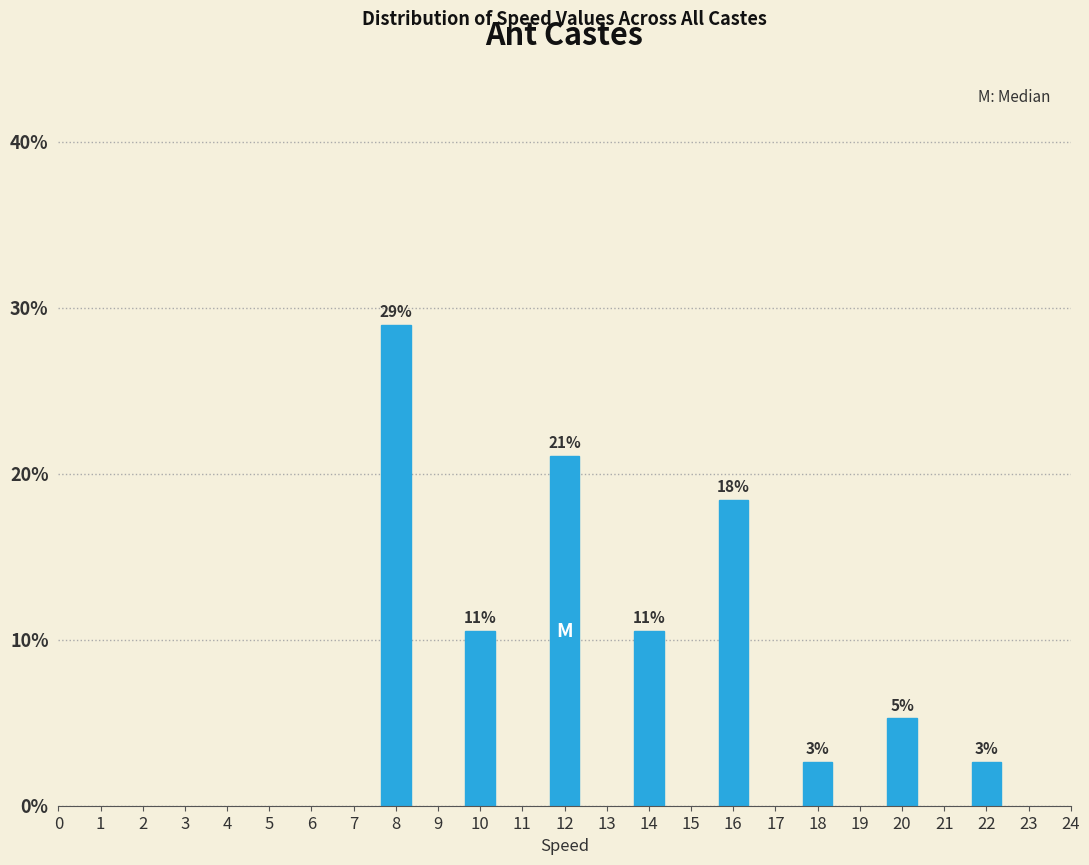

Are the bars horizontal?

No